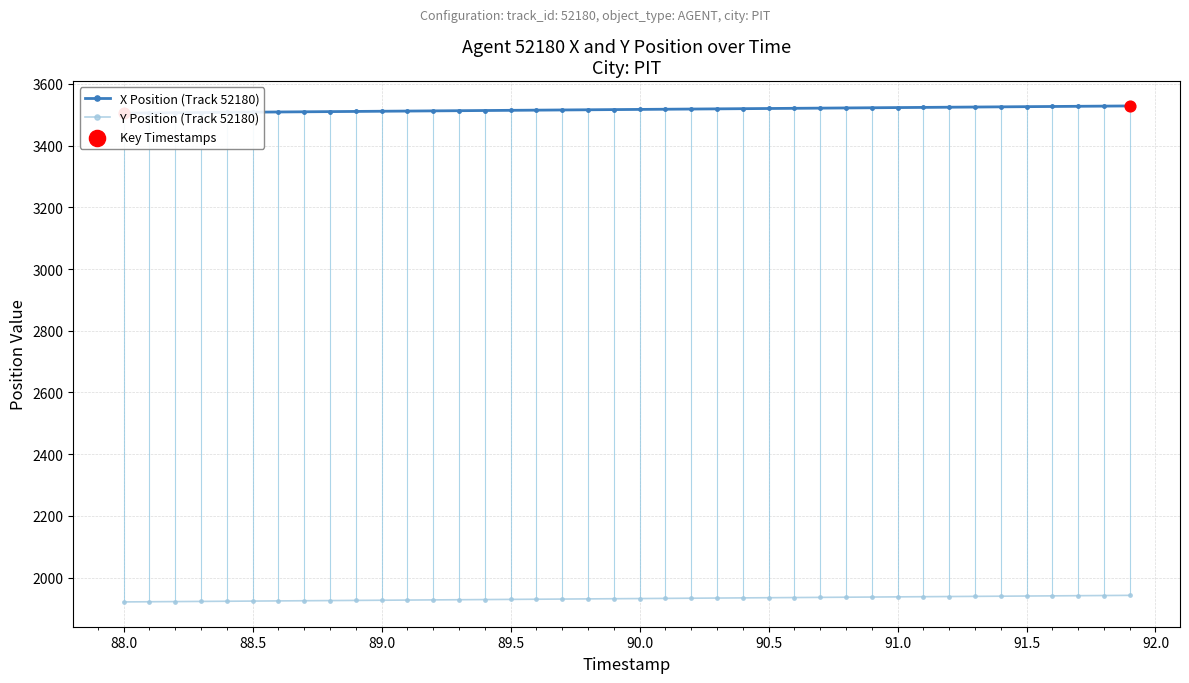

What is the lowest value of the Y Position (Track 52180) series?

1921.1